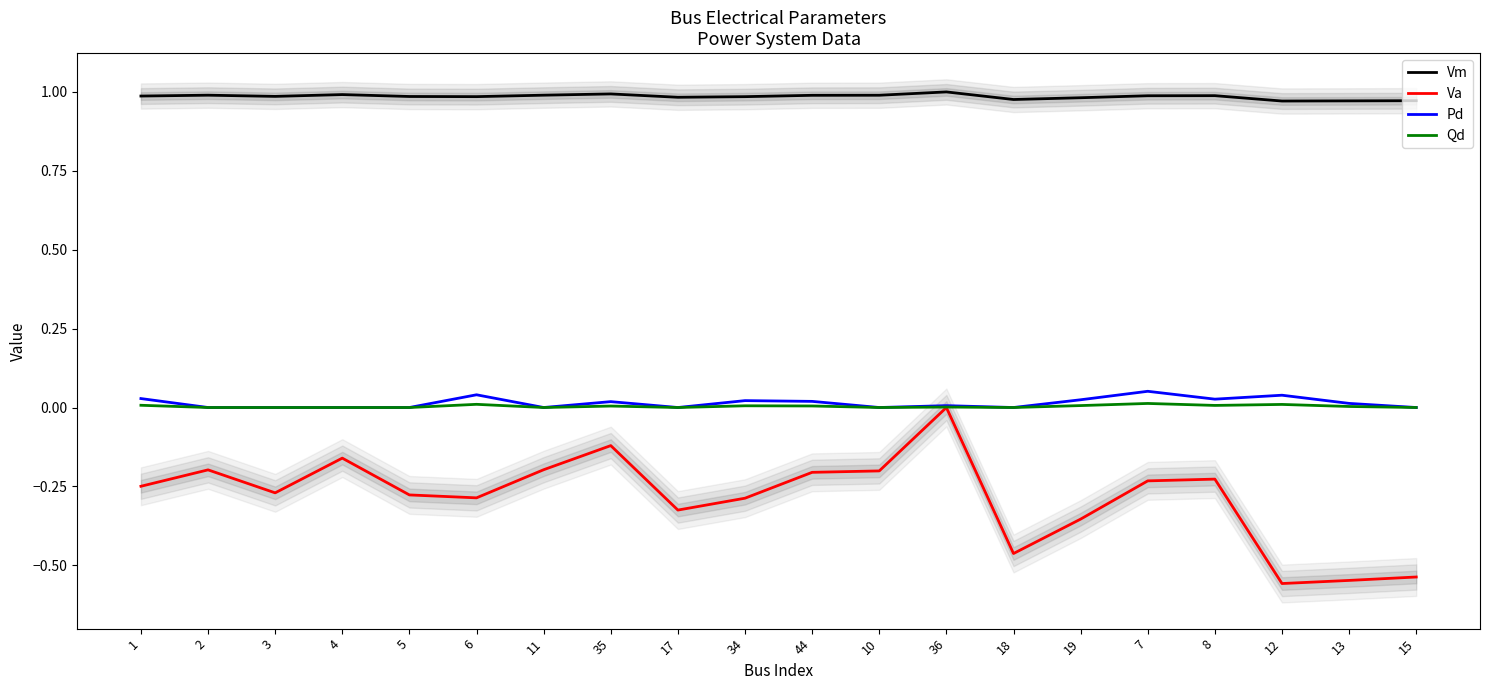

What is the label of the 14th point from the left?

18